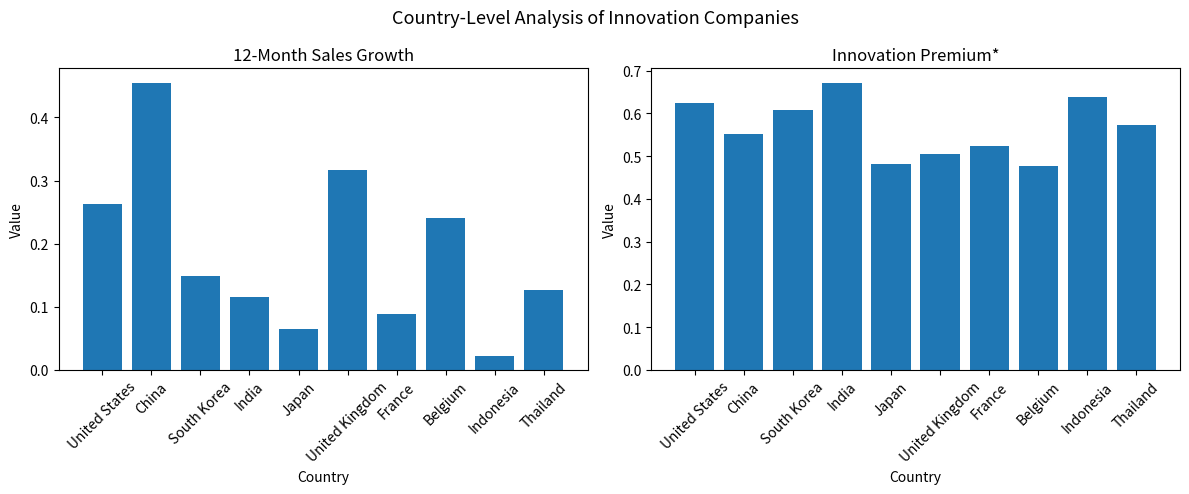

How many bars are there in total?

20